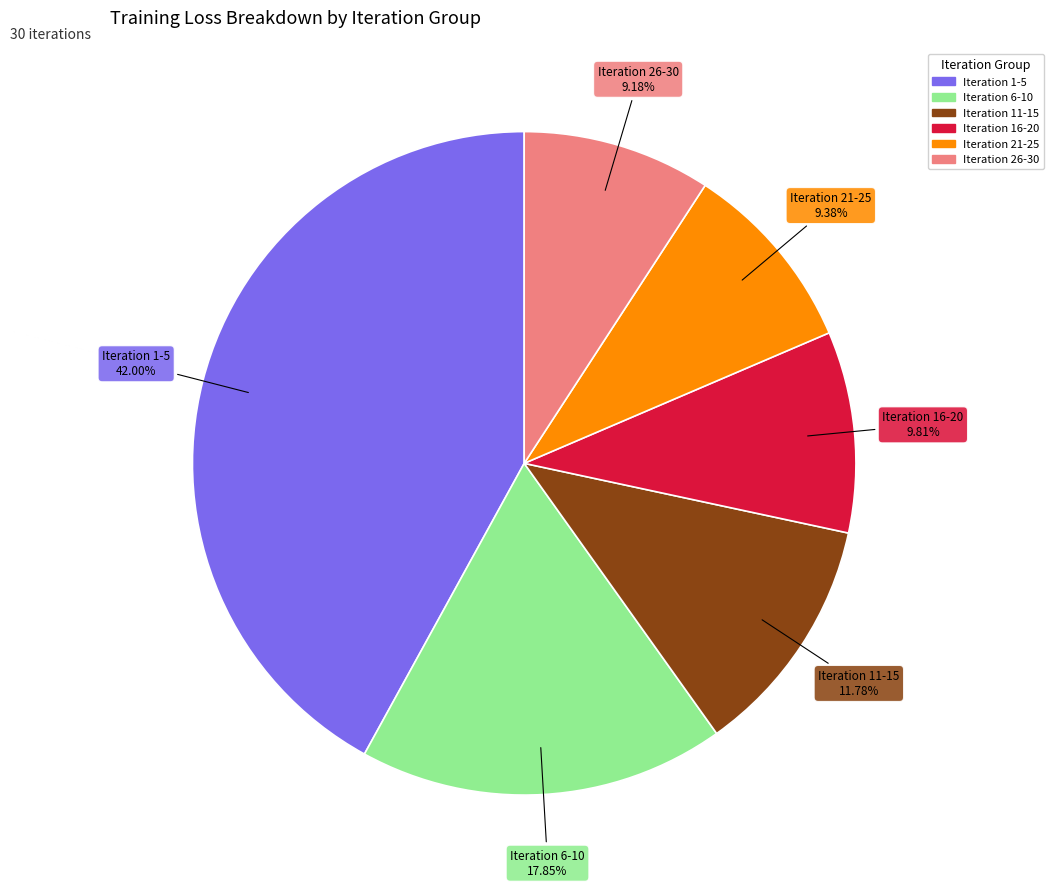

Which has a higher value, Iteration 1-5 or Iteration 26-30?

Iteration 1-5